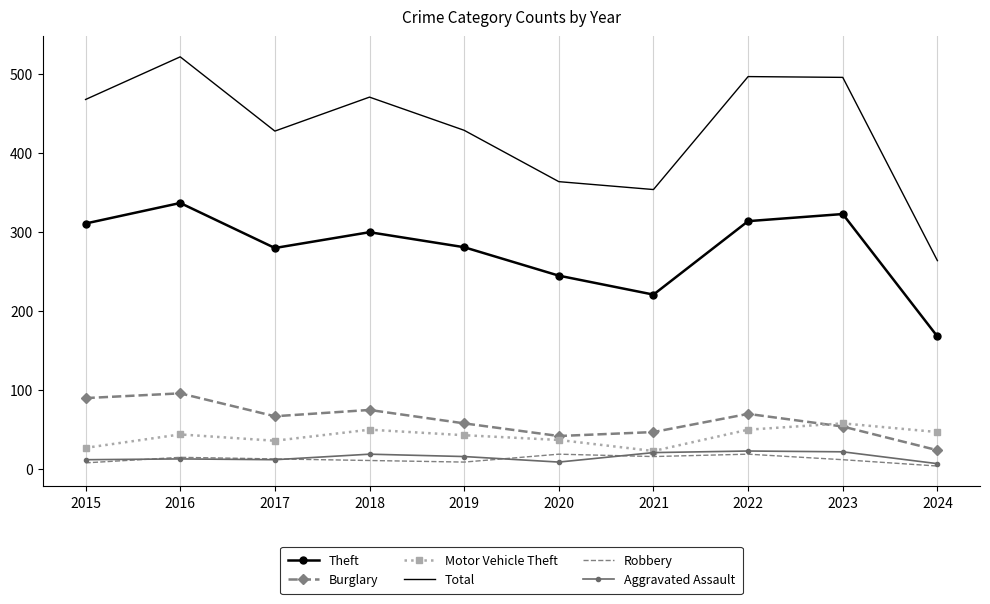

True or false: Total and Burglary intersect in this chart.

False